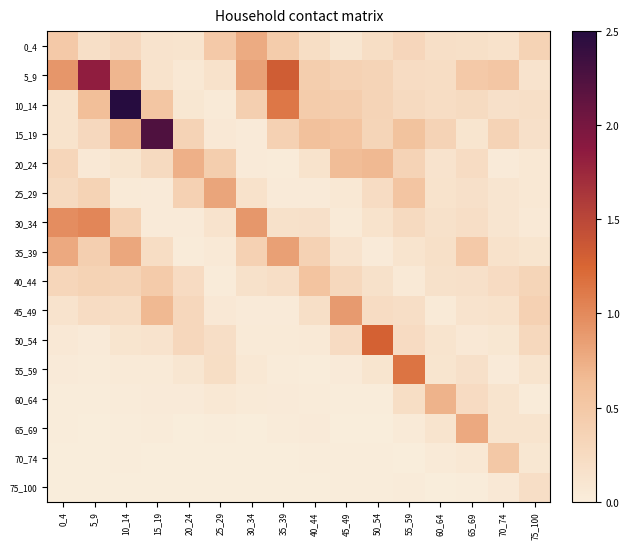

Which category has the highest value across all series?

10_14